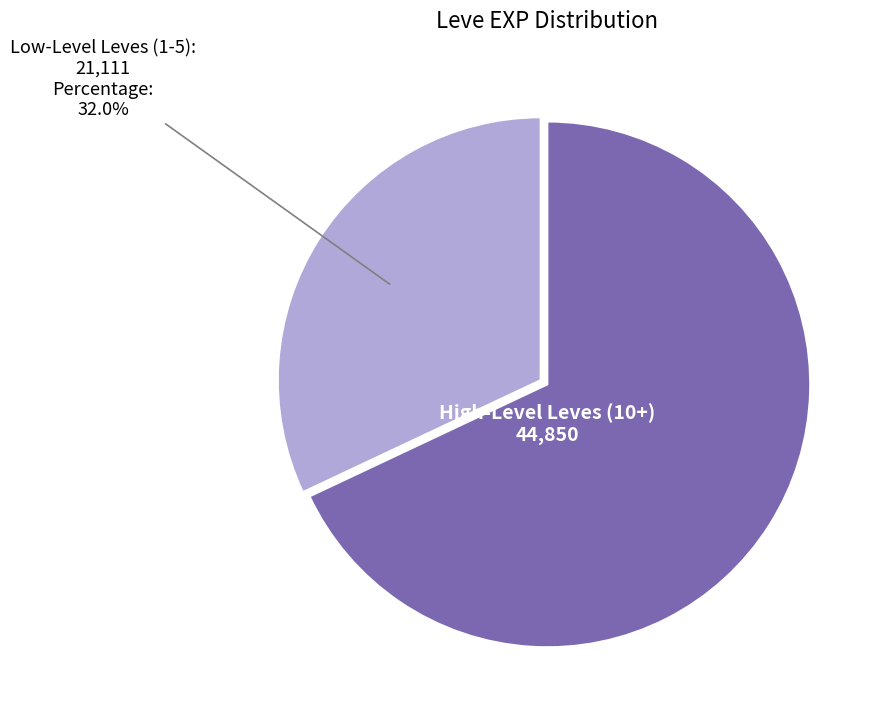

Is there any slice that represents more than half of the pie?

Yes